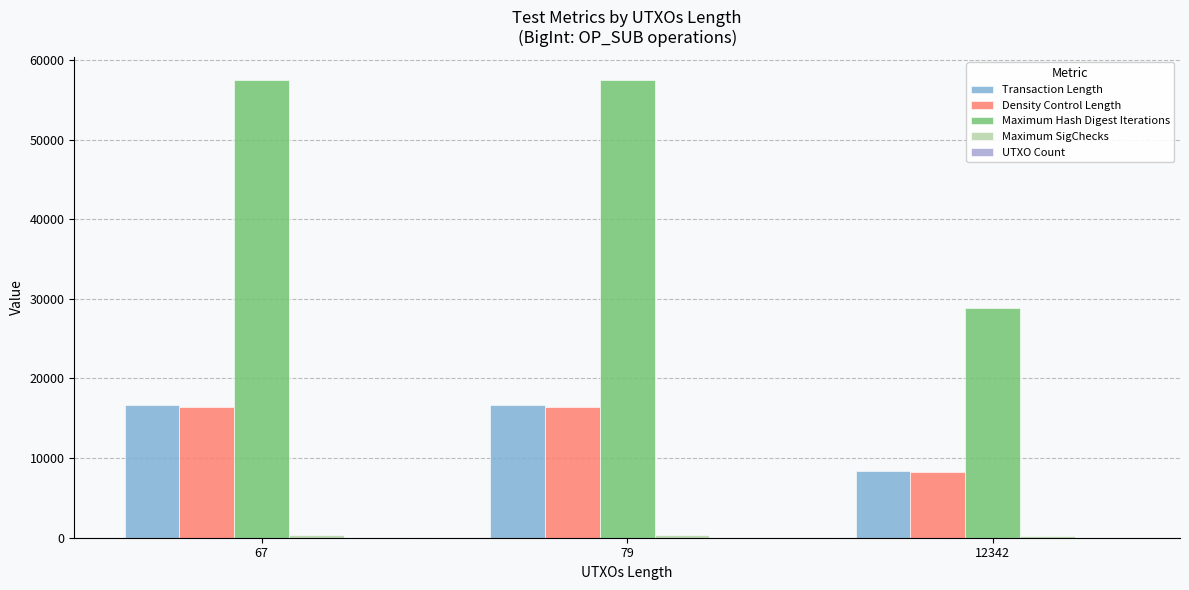

Are the bars grouped side by side (vs. stacked)?

Yes